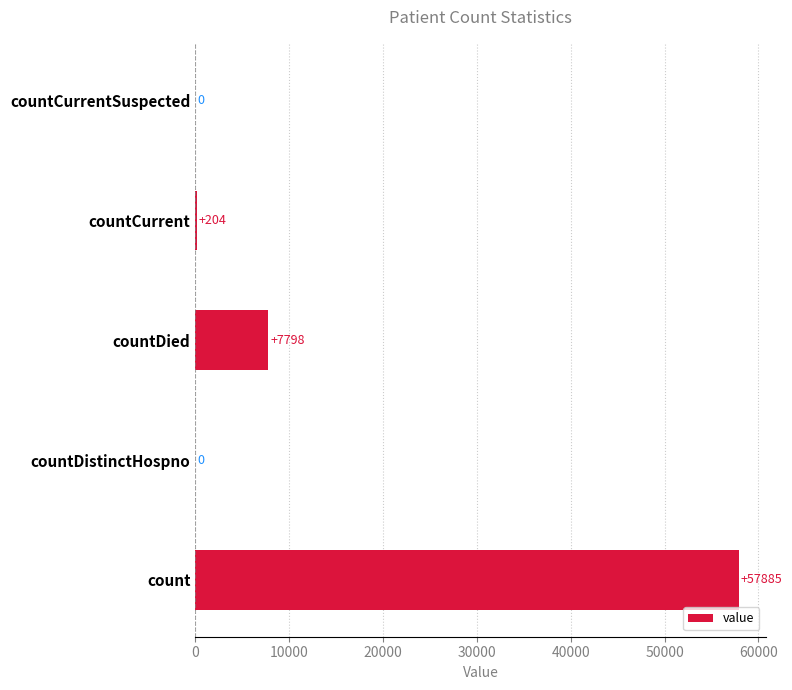

What is the average value?

13177